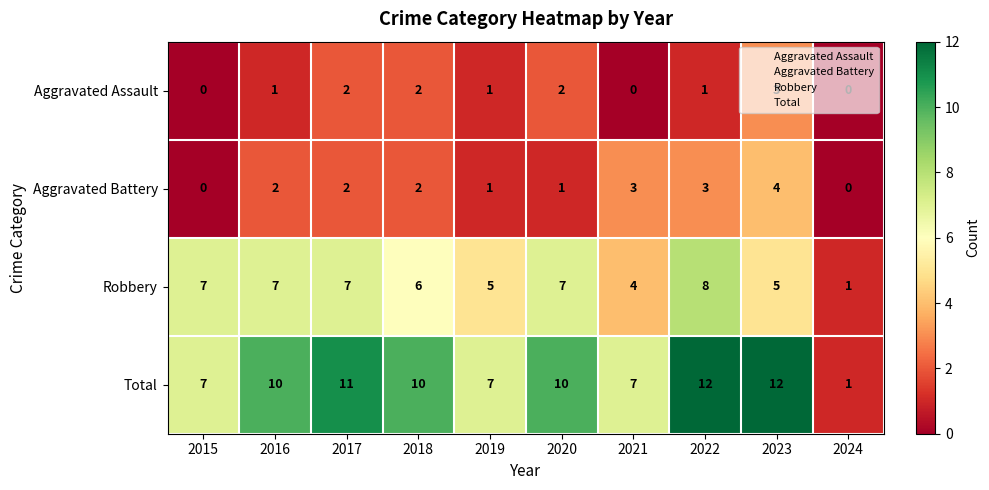

List the series in order of their peak value, lowest first.

Aggravated Assault, Aggravated Battery, Robbery, Total